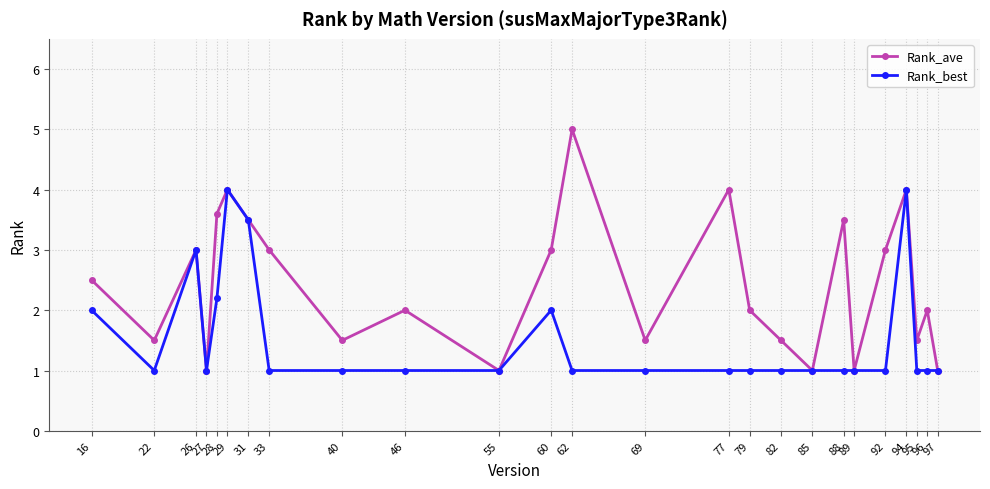

List the series in order of their peak value, highest first.

Rank_ave, Rank_best